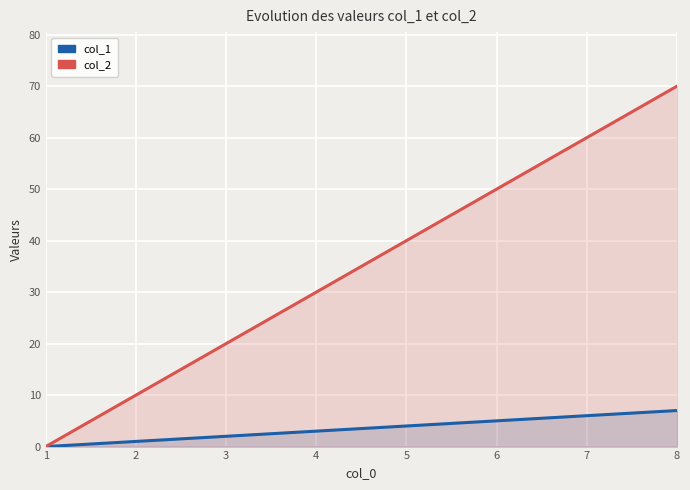

Rank the series by their average value, from highest to lowest.

col_2, col_1